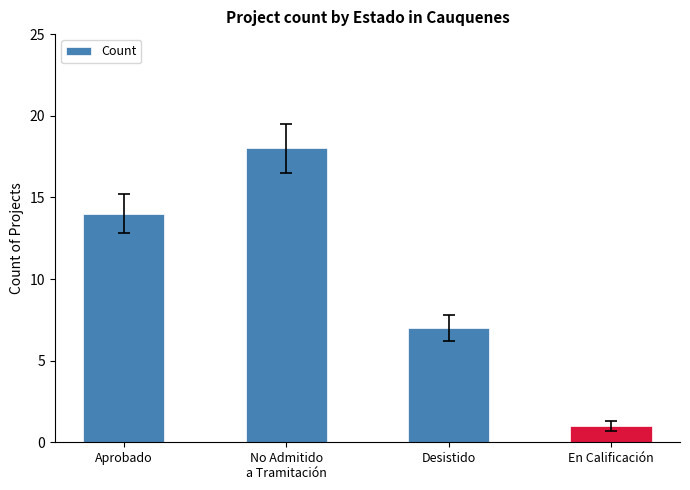

Between No Admitido
a Tramitación and Aprobado, which is larger?

No Admitido
a Tramitación